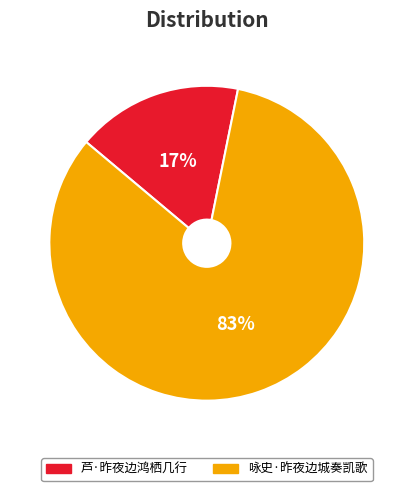

Does 咏史·昨夜边城奏凯歌 represent more than half of the total?

Yes